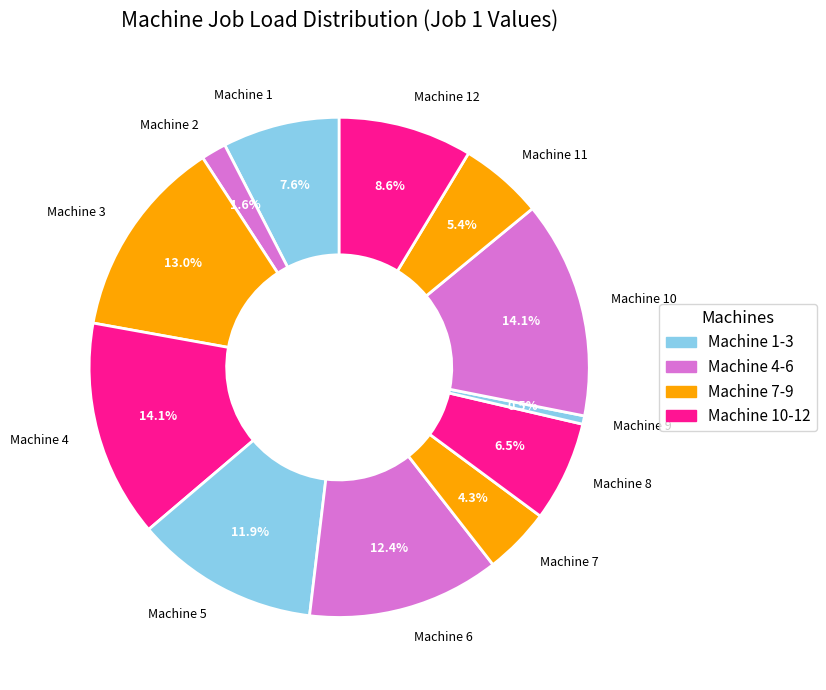

Which has a higher value, Machine 8 or Machine 2?

Machine 8